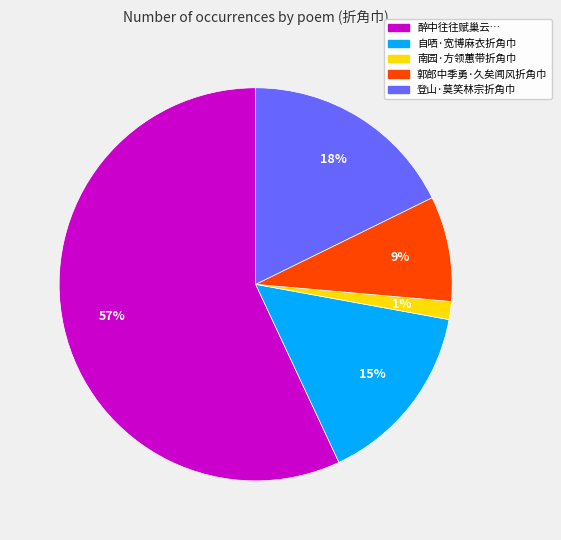

To the nearest percent, what is the average slice percentage?

20%